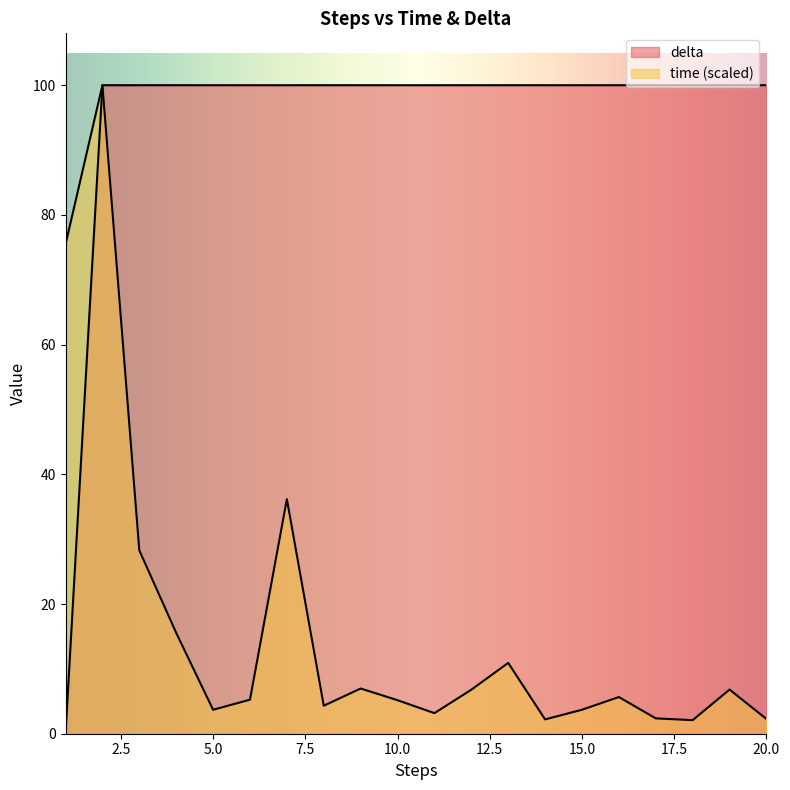

The time series shows 100.0 at 2. True or false?

True